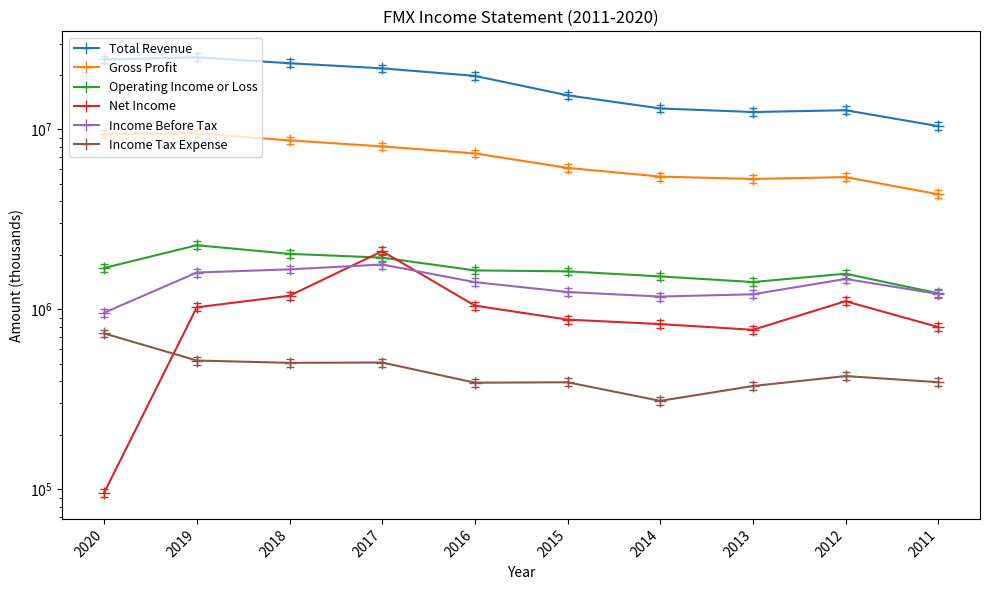

Where does the Gross Profit series first go above 7353900?

2020